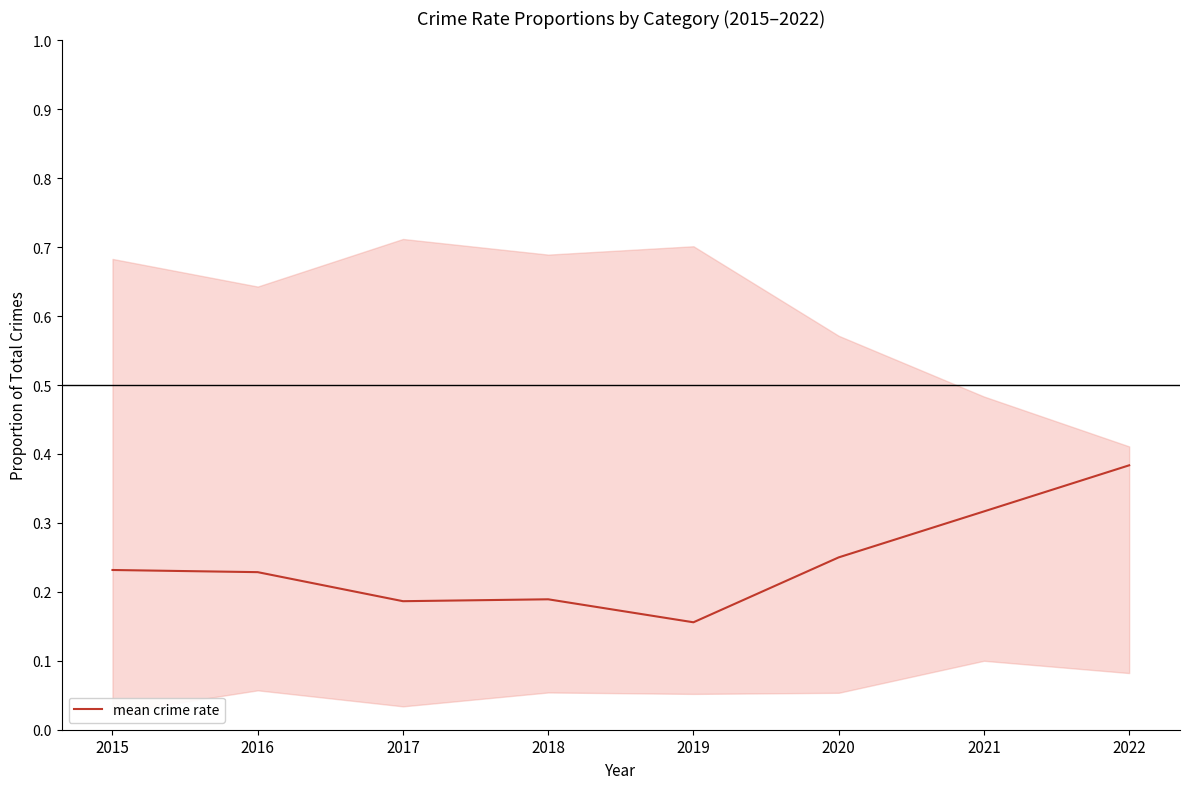

The chart shows a value of 0.2 at 2020. True or false?

True